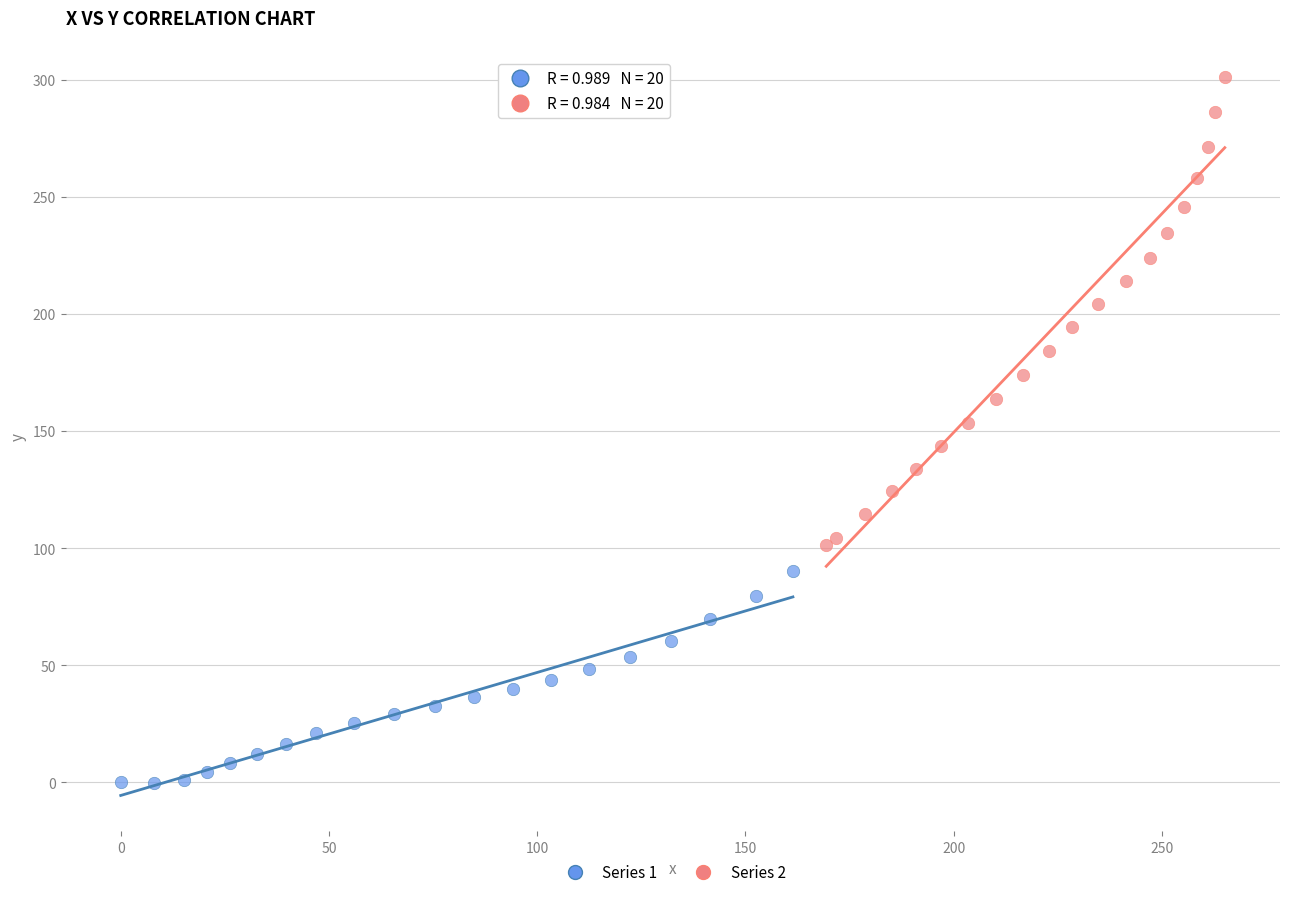

Which series reaches the maximum Y coordinate?

Series 2